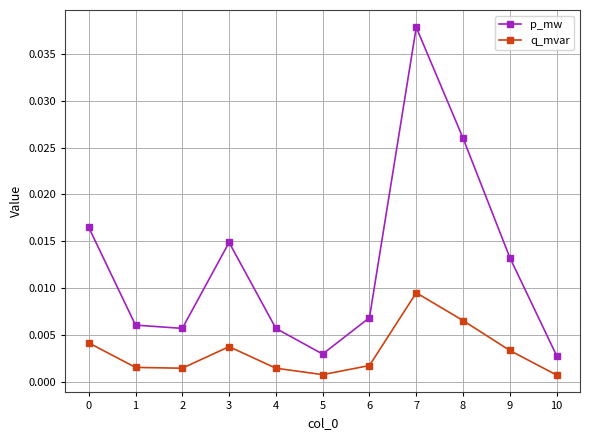

True or false: p_mw and q_mvar cross at least once.

False